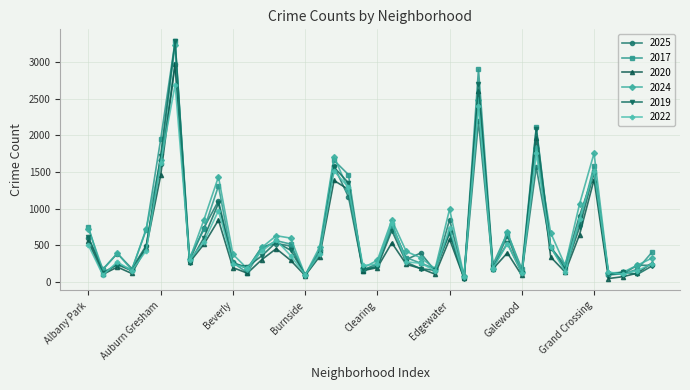

What is the value of the 2017 point at the 1st from the left?

750